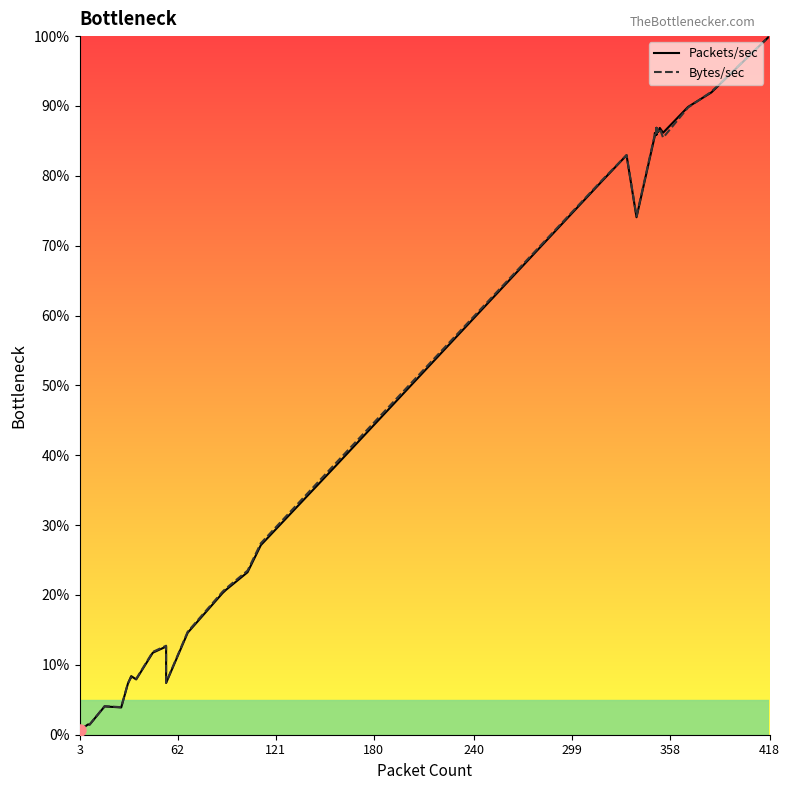

Is this an area chart (filled region under the line)?

No